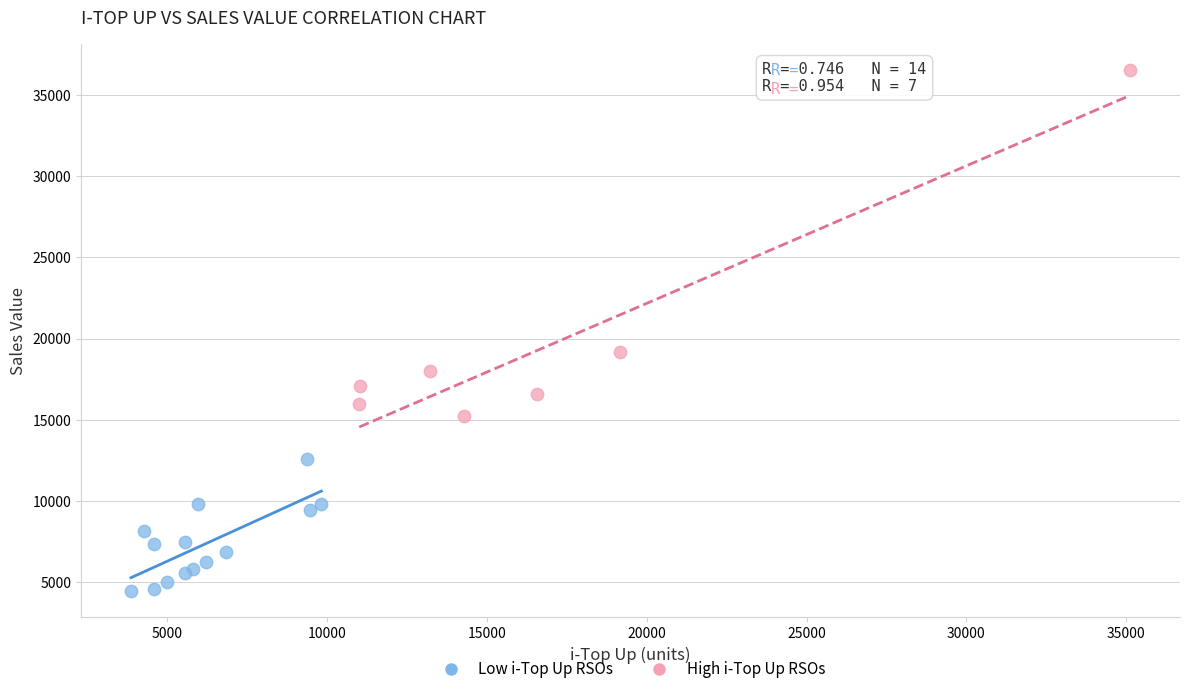

What are all the series names shown in the legend?

Low i-Top Up RSOs, High i-Top Up RSOs